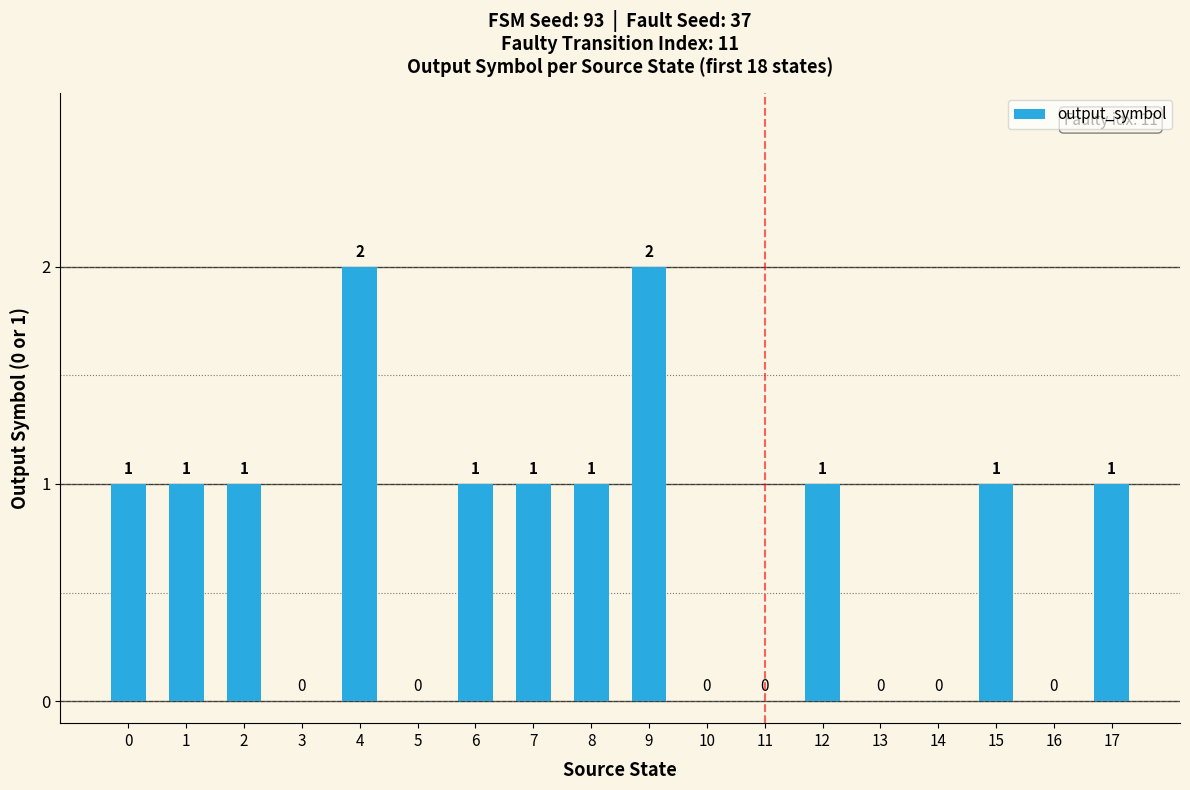

True or false: the data shows -1 at 14.

False